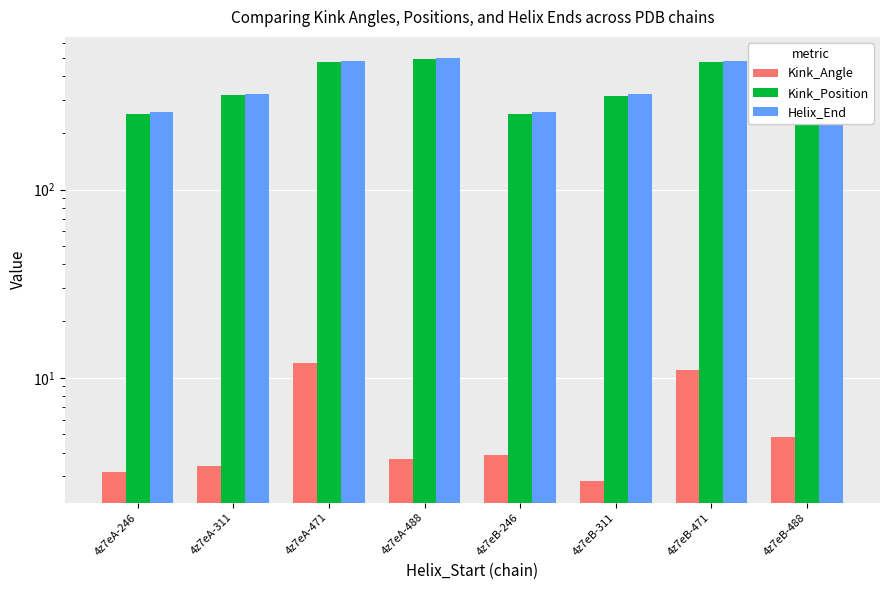

What is the difference between the second highest and minimum values in the Helix_End series?

242.0